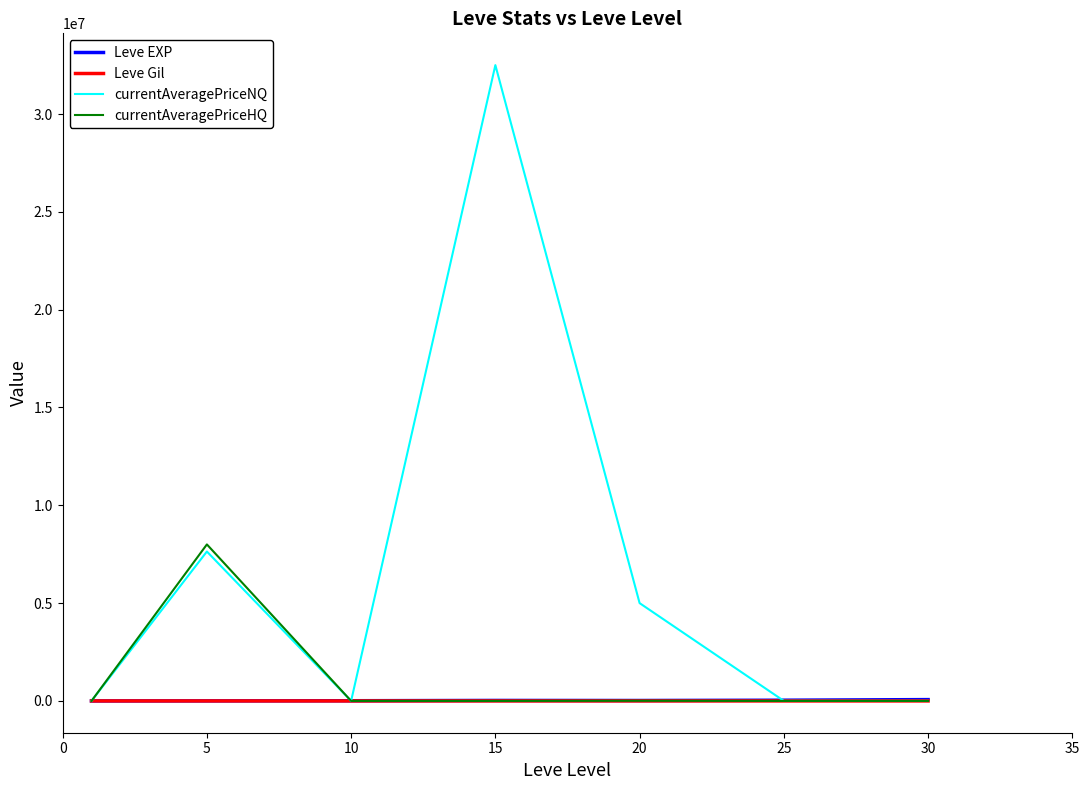

Which series has the largest range (max minus min)?

currentAveragePriceNQ